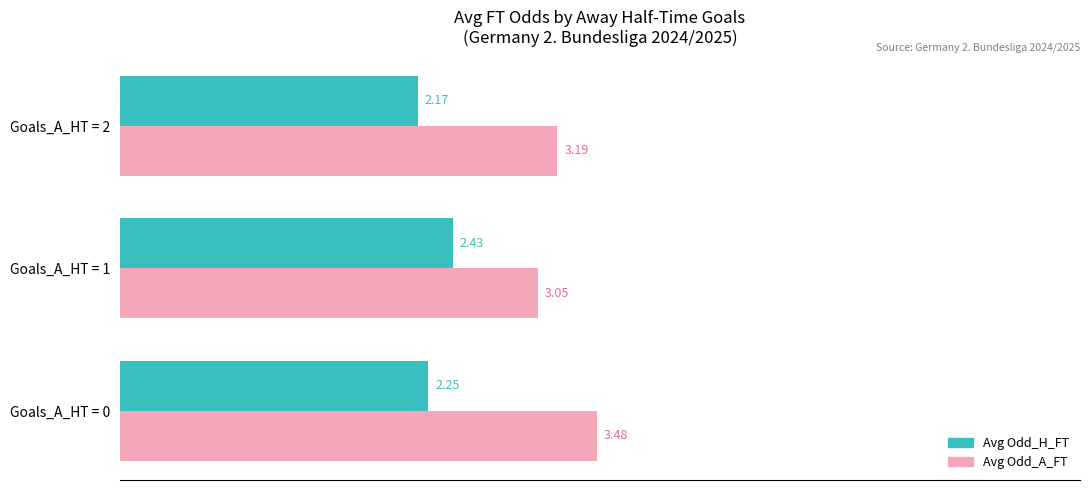

What is the difference between the maximum and second lowest values in the Avg Odd_A_FT series?

0.3